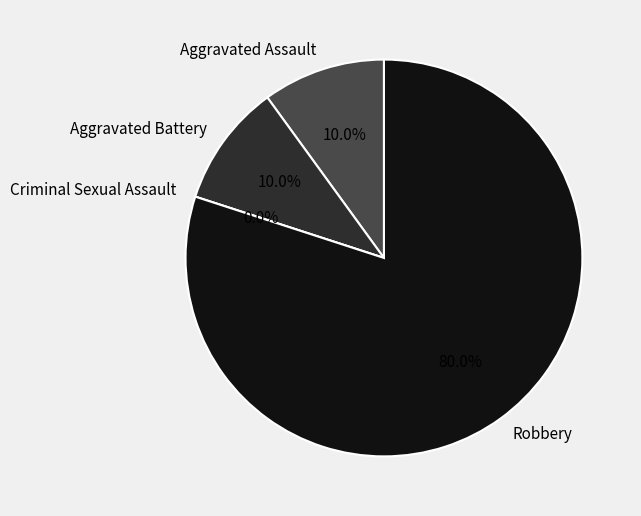

True or false: Criminal Sexual Assault accounts for 1% of the total.

False